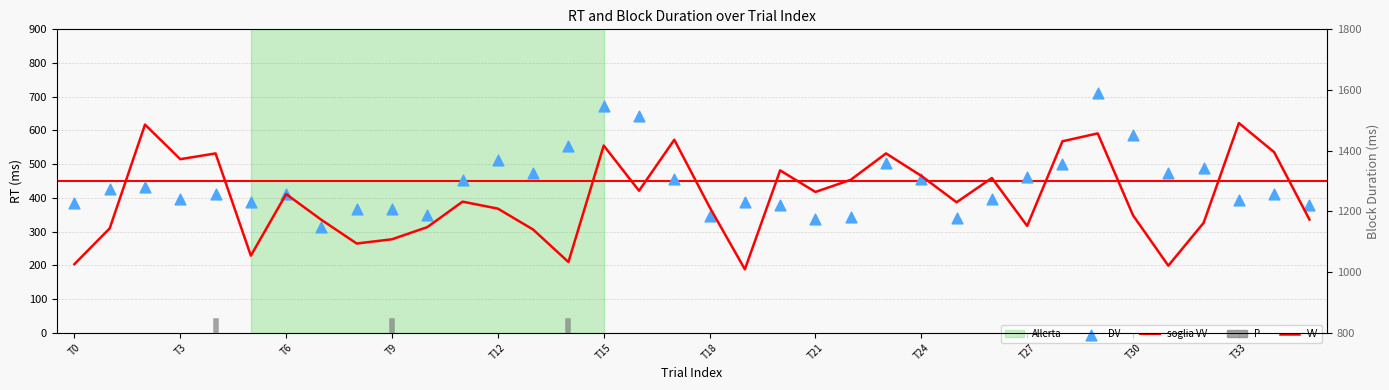

What is the total value across all series at T9?

1475